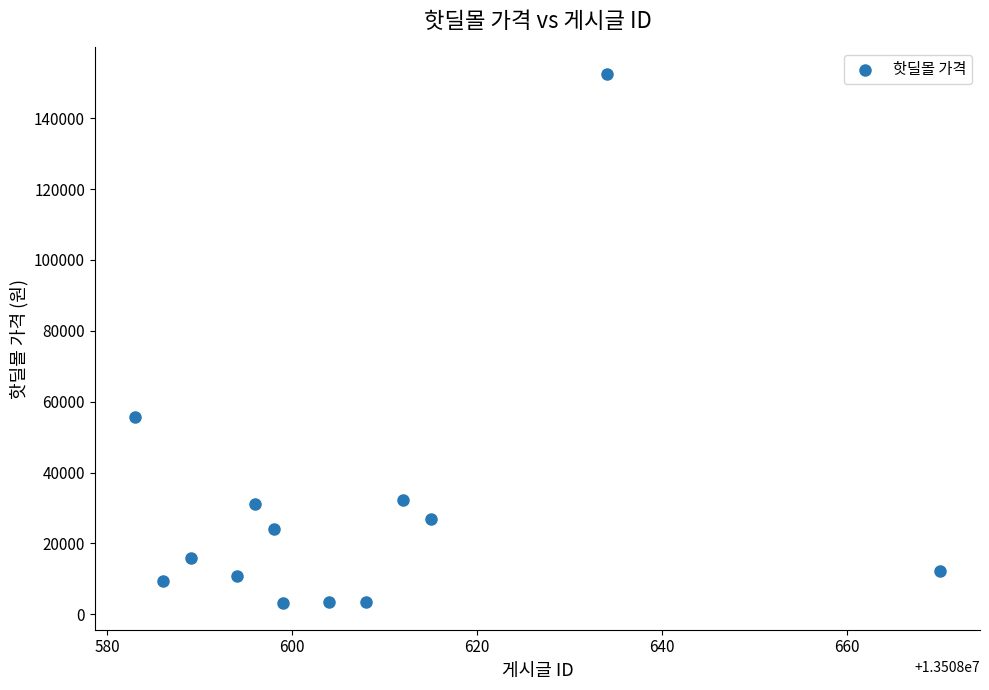

What is the range of X values (max minus min)?

87